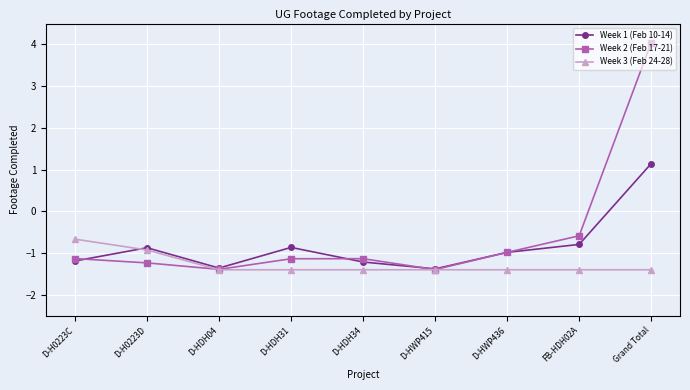

In Week 2 (Feb 17-21), how many points are lower than both neighbors (excluding endpoints)?

2